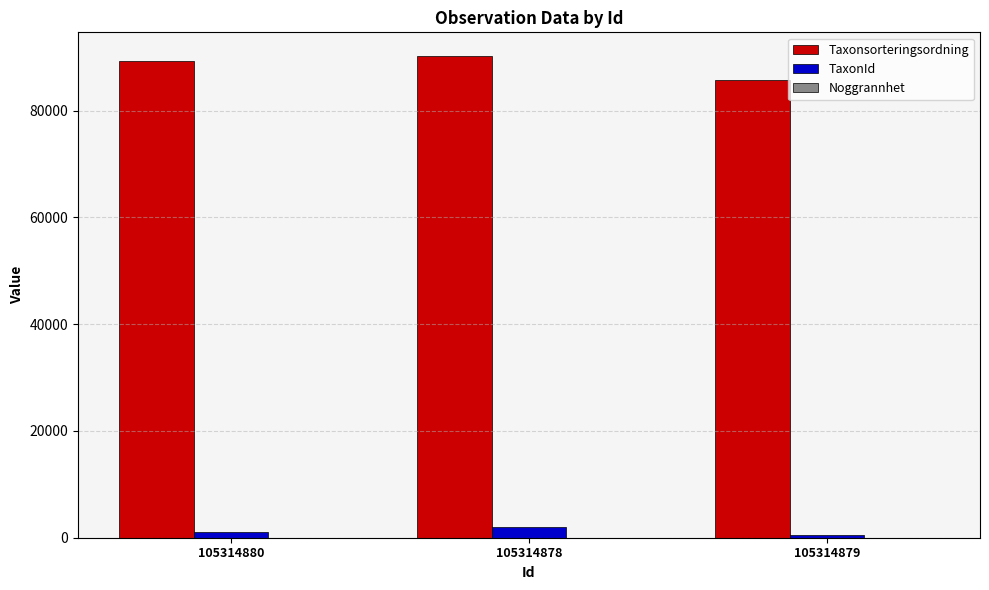

Where is Taxonsorteringsordning nearest to the value 87938?

105314880